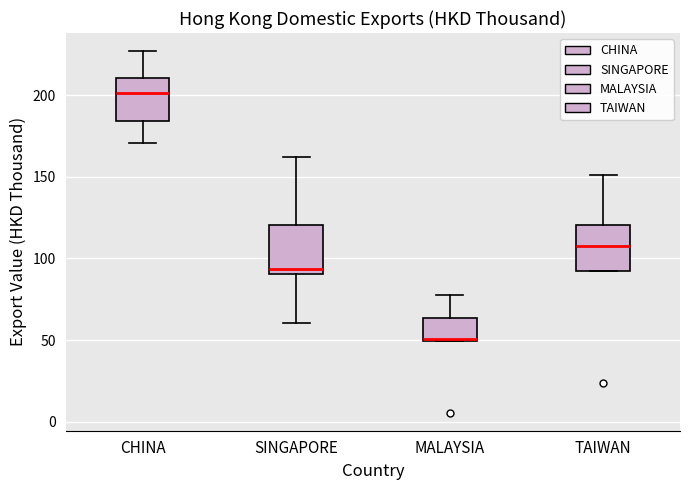

Reading left to right, read every box against the y-axis: the position of its median line, the range the box covers, and the ends of its whiskers. The values are not printed on the chart, so give them approximately, as read against the axis.

CHINA: median 200, box 185 to 210, whiskers 170 to 225
SINGAPORE: median 95, box 90 to 120, whiskers 60 to 160
MALAYSIA: median 50 (just above the box's lower edge), box 50 to 65, whiskers 50 to 75
TAIWAN: median 110, box 95 to 120, whiskers 95 to 150